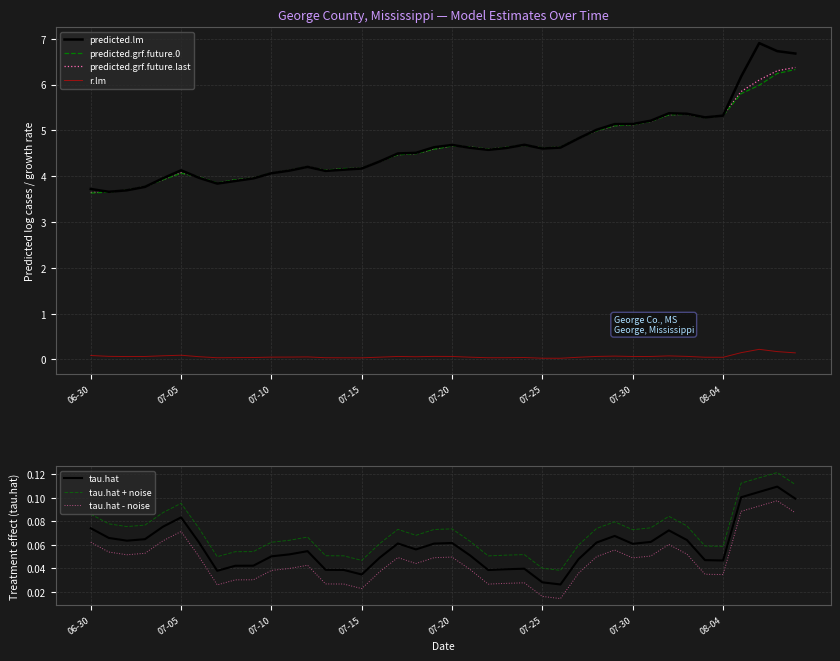

True or false: predicted.grf.future.last has a value of 4.1 at 07-05.

True